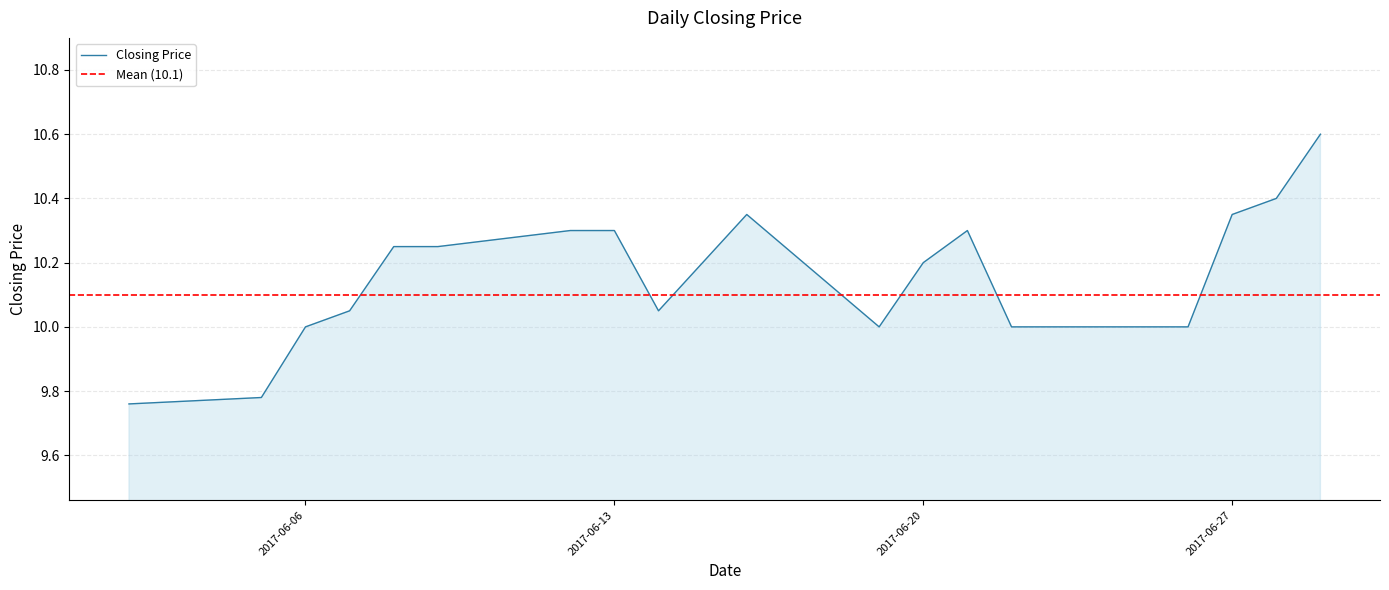

Is it true that Closing Price equals 10.2 at 2017-06-20?

True